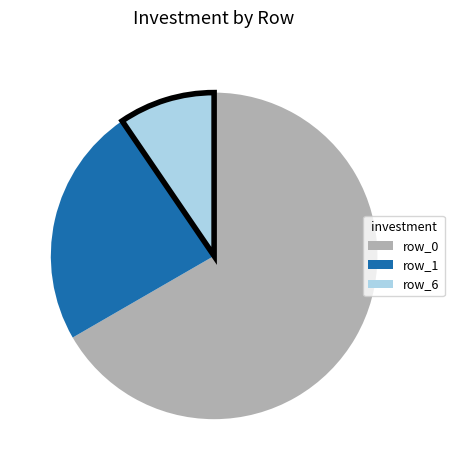

True or false: row_0 accounts for 67% of the total.

True